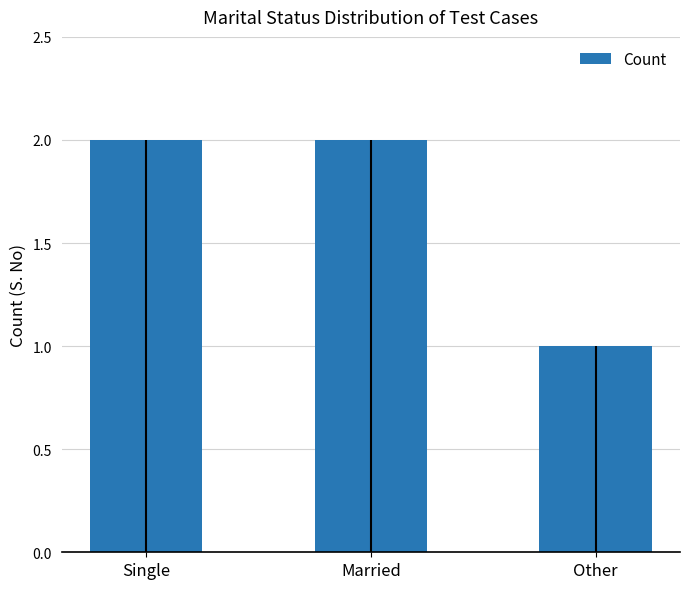

Reading left to right, transcribe all the data shown in this chart.

2	2	1